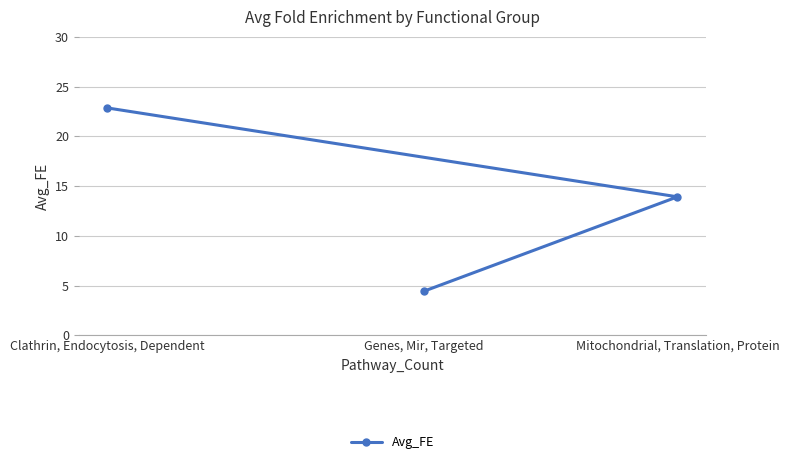

What is the difference between the values at Clathrin, Endocytosis, Dependent and Genes, Mir, Targeted?

18.4